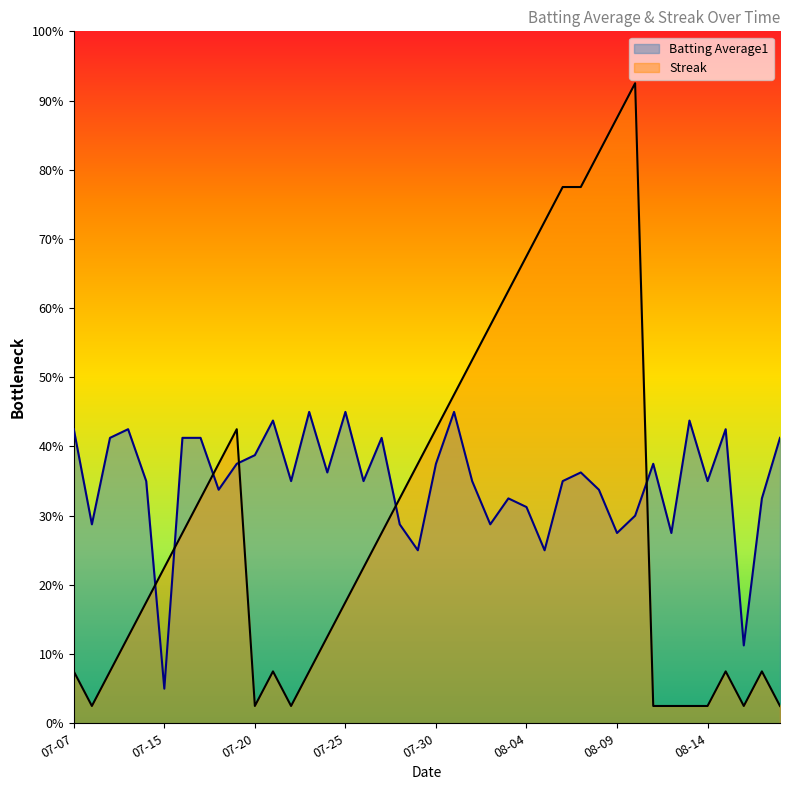

What are all the series names shown in the legend?

Batting Average1, Streak